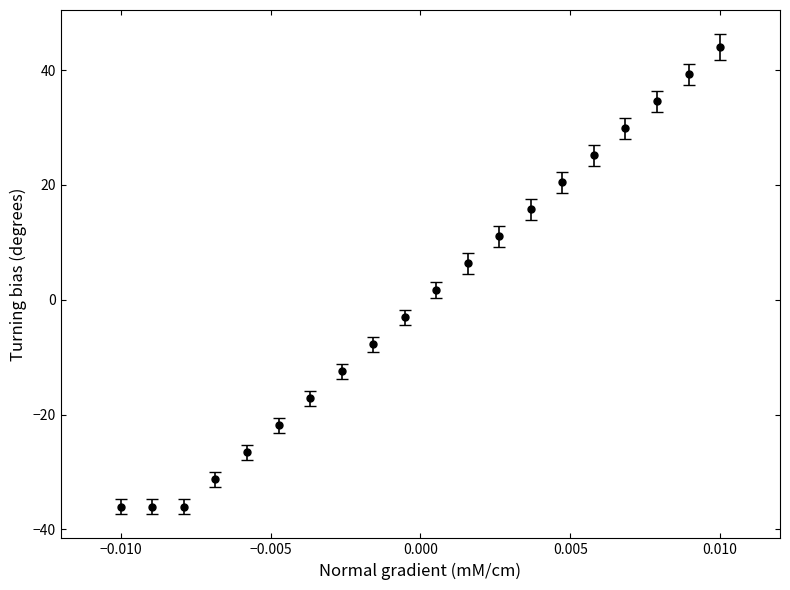

What is the greatest value displayed?

44.0